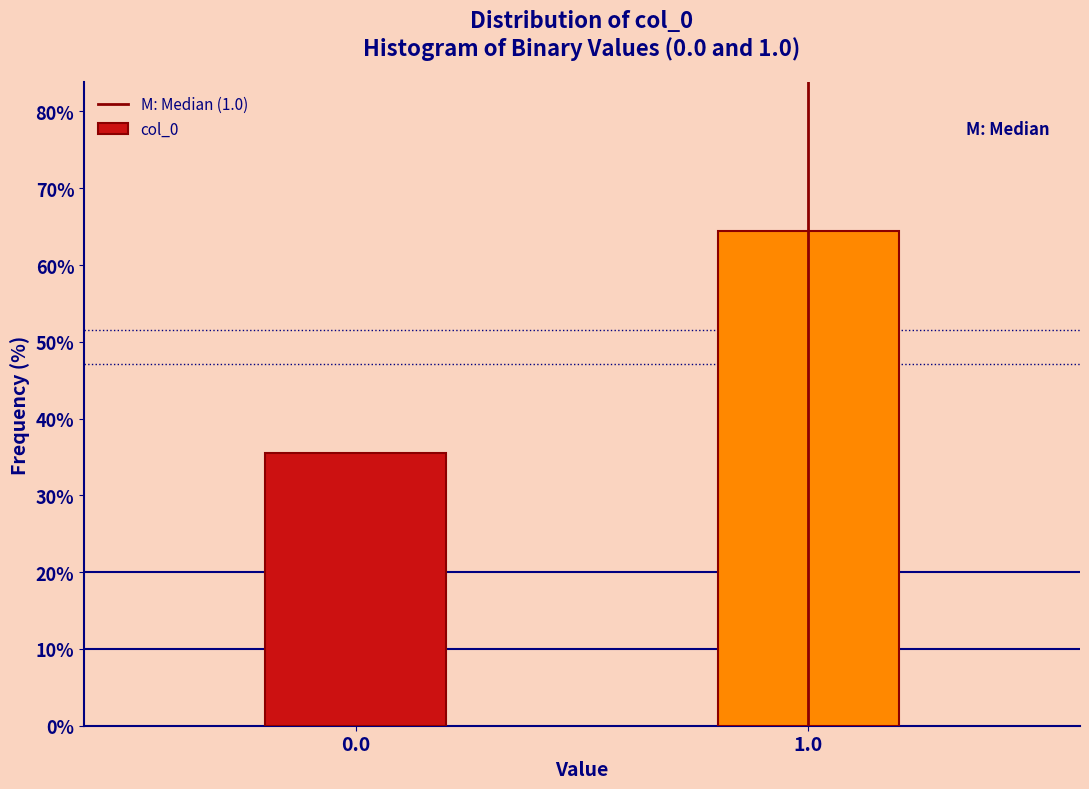

Reading left to right, transcribe all the data shown in this chart.

0.0=35.6	1.0=64.4